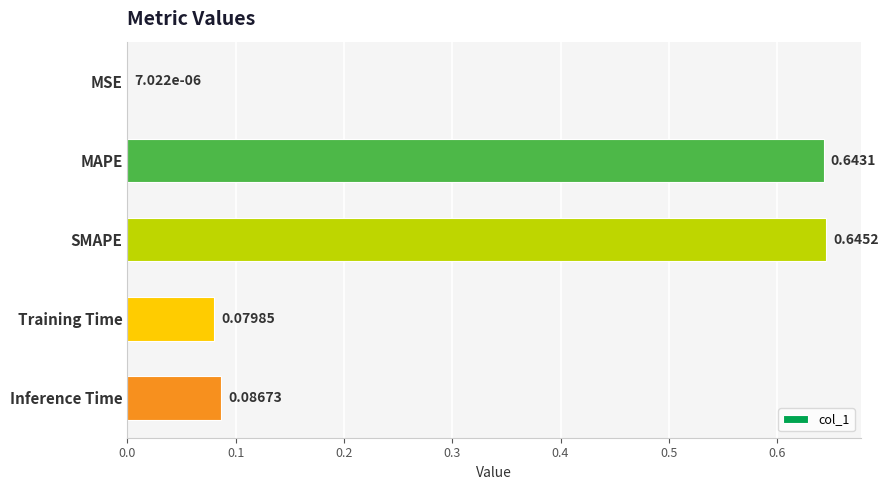

What is the sum of all values?

1.5